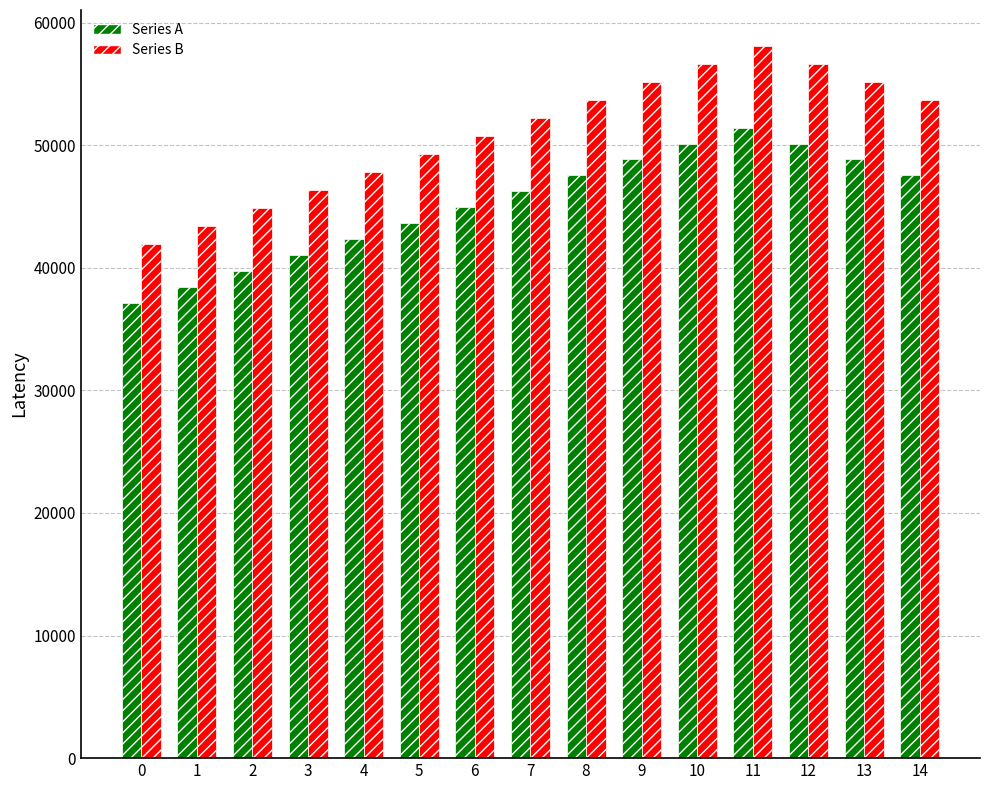

Which series has the largest range (max minus min)?

Series B